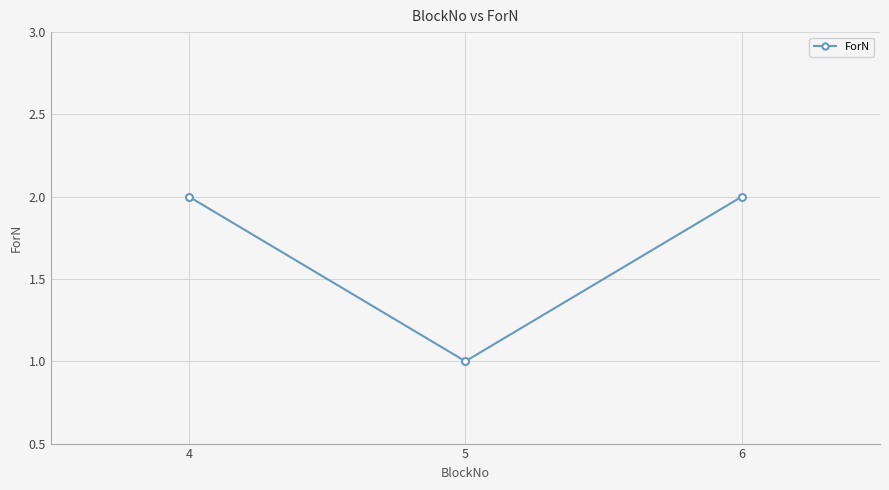

What is the difference between the maximum and minimum values?

1